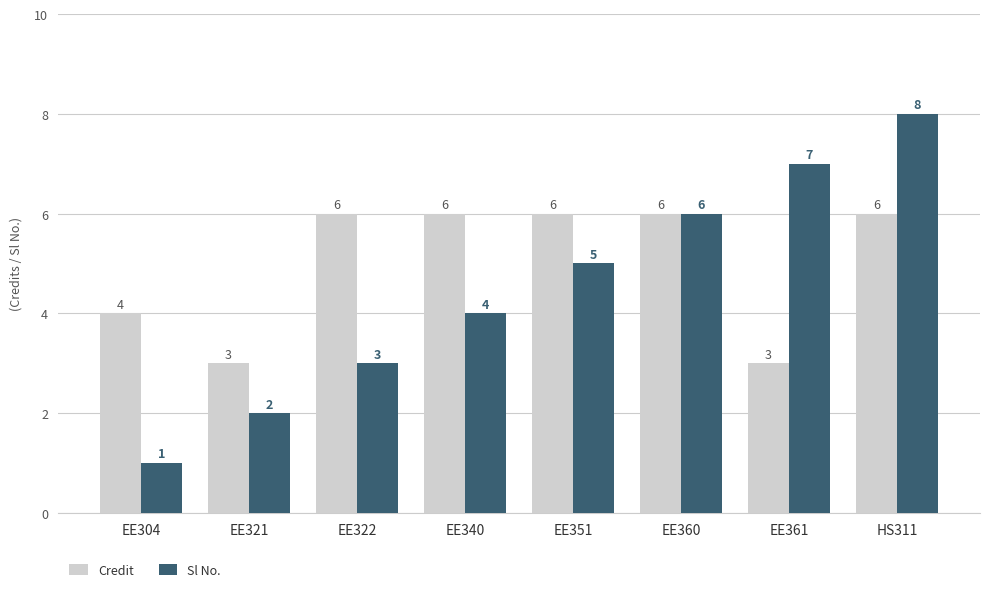

Reading left to right, list all the values displayed in this chart.

Credit: 4	3	6	6	6	6	3	6
Sl No.: 1	2	3	4	5	6	7	8